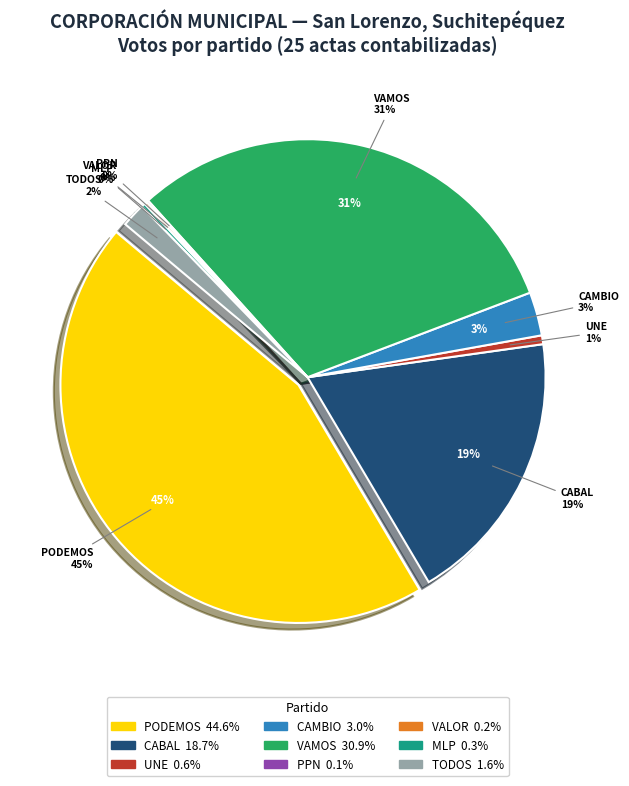

True or false: TODOS accounts for 11% of the total.

False